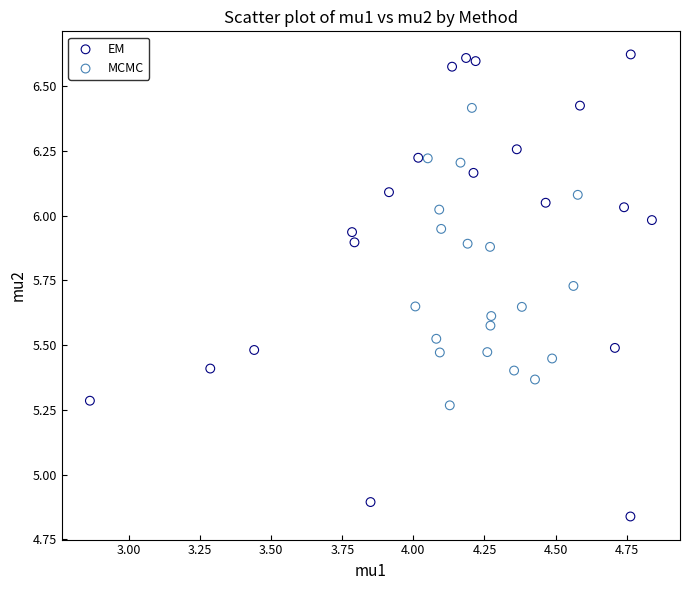

Which series contains the highest Y value?

EM